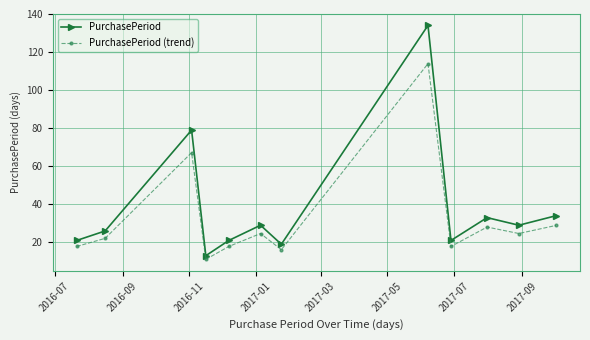

What is the lowest value of the PurchasePeriod series?

13.0